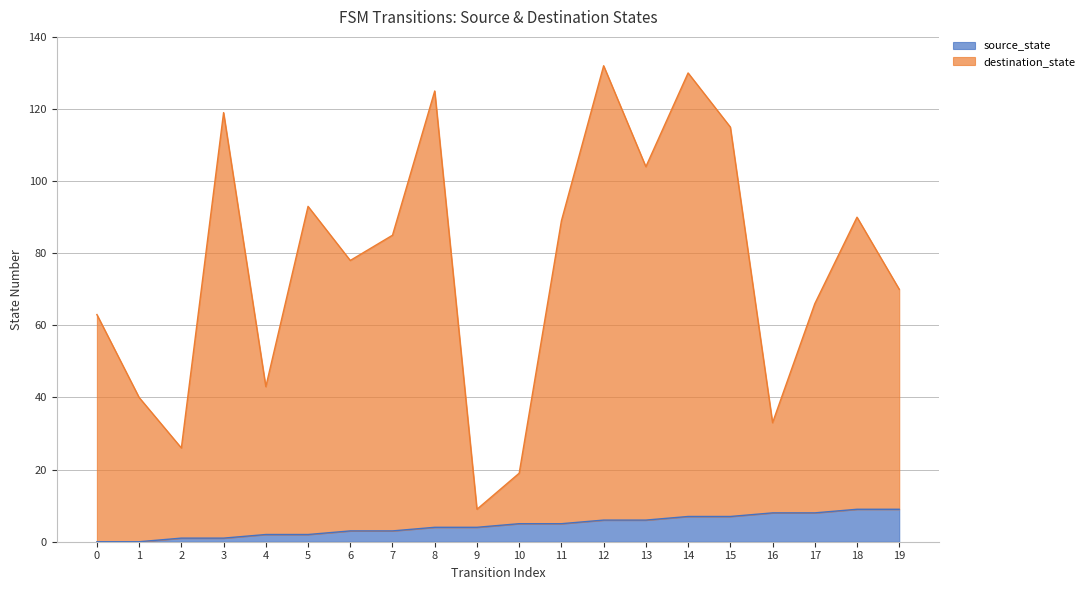

Reading left to right, list all the values displayed in this chart.

source_state: 0=0	1=0	2=1	3=1	4=2	5=2	6=3	7=3	8=4	9=4	10=5	11=5	12=6	13=6	14=7	15=7	16=8	17=8	18=9	19=9
destination_state: 0=63	1=40	2=26	3=119	4=43	5=93	6=78	7=85	8=125	9=9	10=19	11=89	12=132	13=104	14=130	15=115	16=33	17=66	18=90	19=70